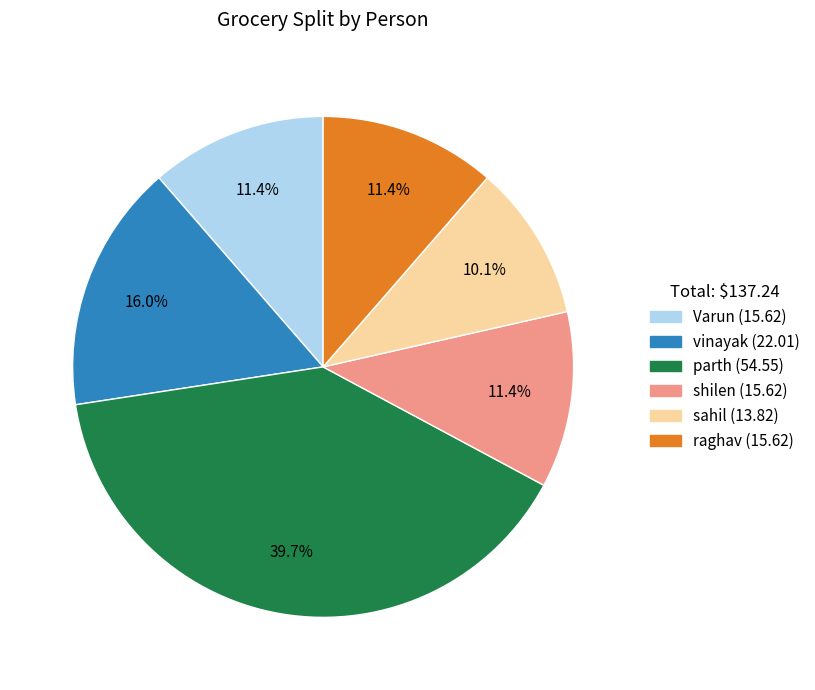

How much of the chart is everything except shilen?

88.6%